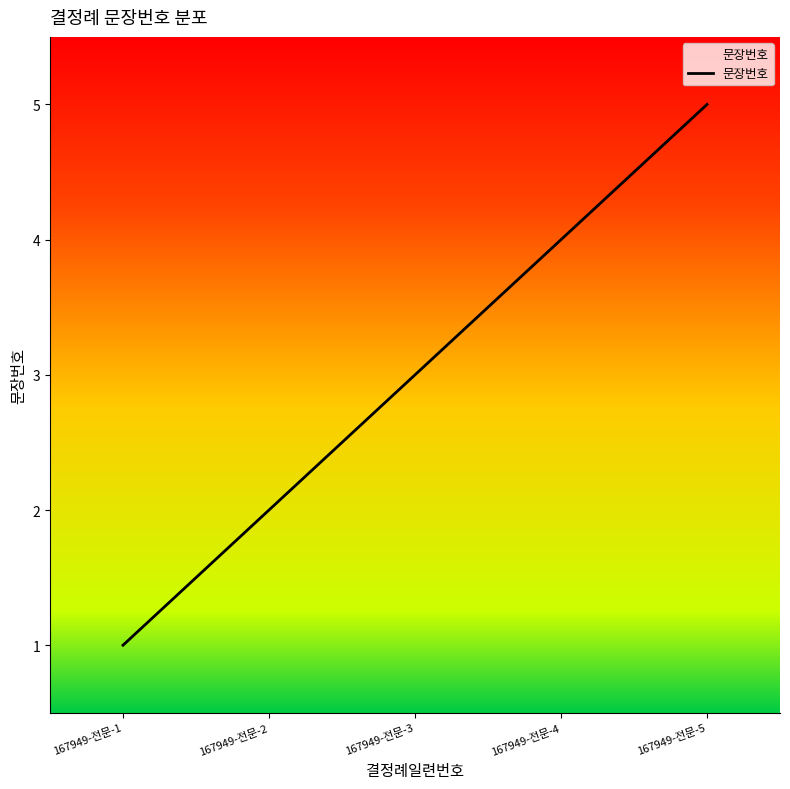

What is the maximum value shown in the chart?

5